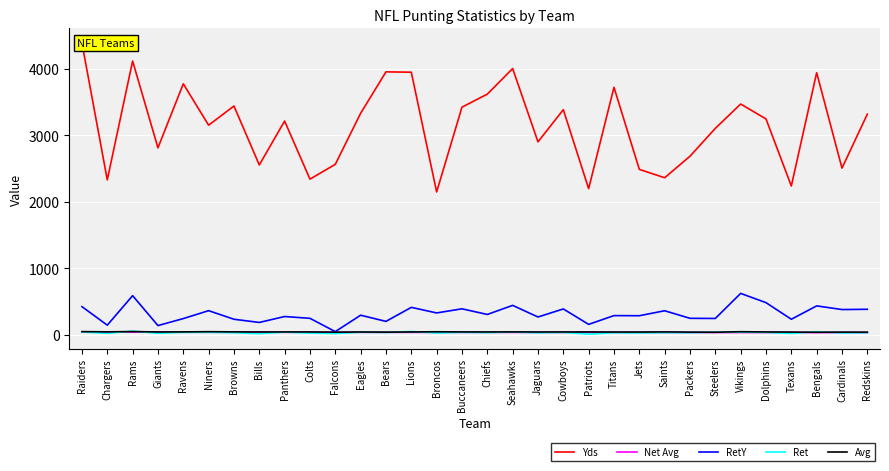

What is the difference between the maximum and second lowest values in the RetY series?

484.0